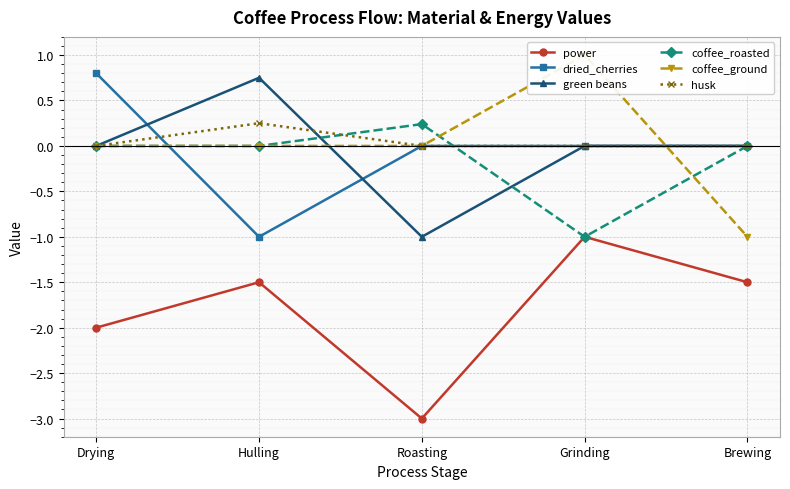

Which series has the largest range (max minus min)?

power